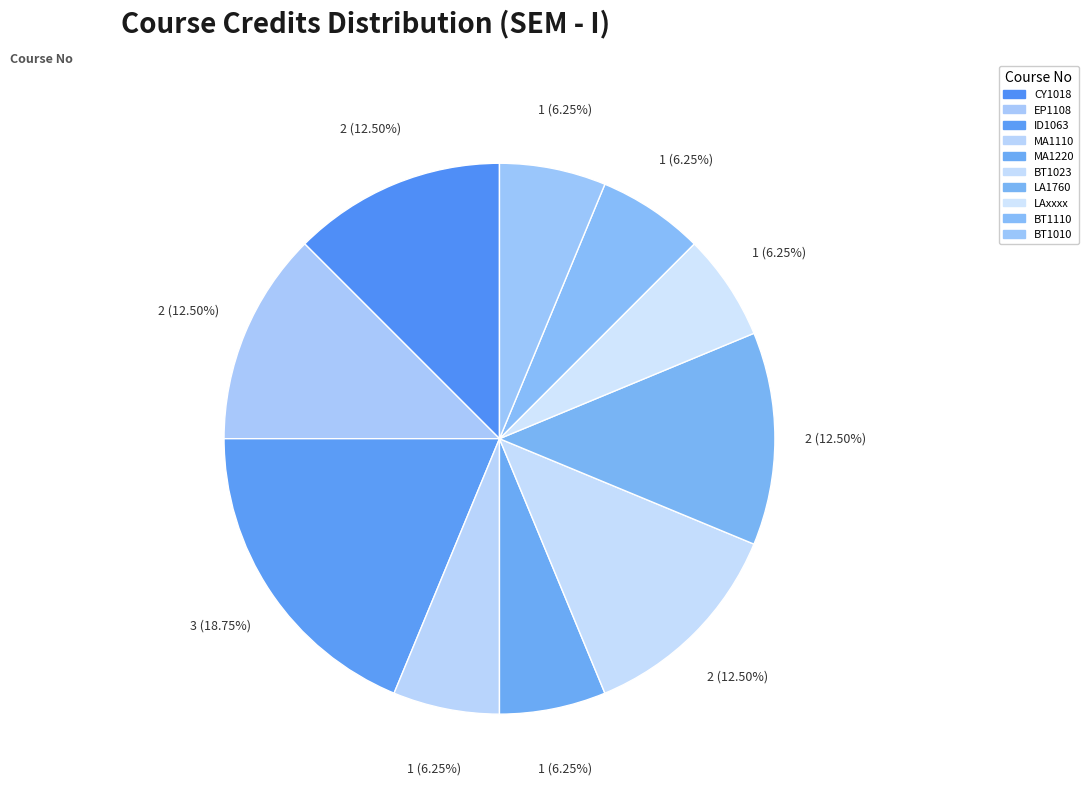

Does MA1220 represent more than half of the total?

No